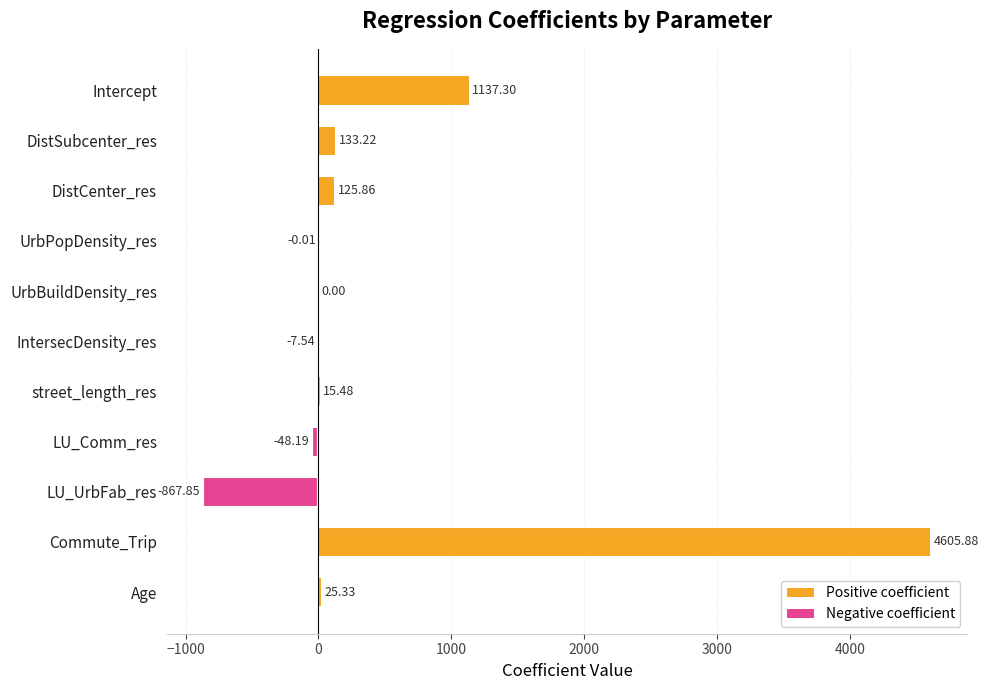

Which label corresponds to the largest value in the chart?

Commute_Trip